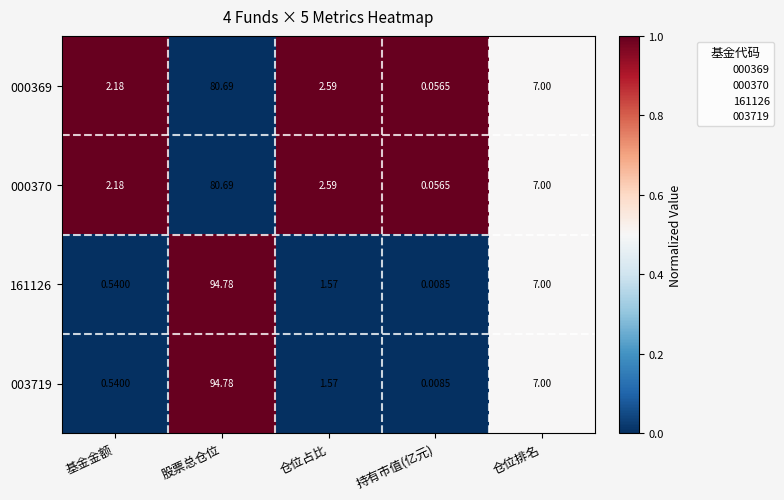

Which category has the lowest value in the 000369 series?

持有市值(亿元)